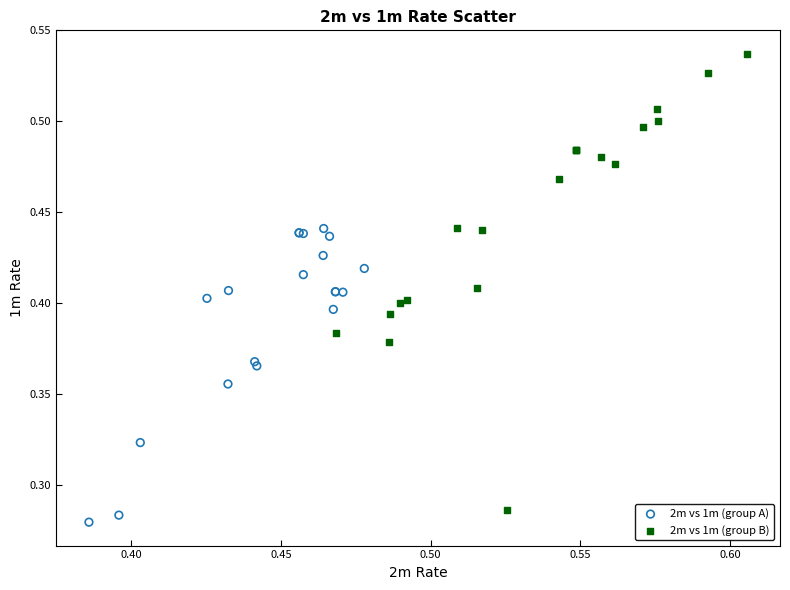

Which series contains the highest Y value?

2m vs 1m (group B)